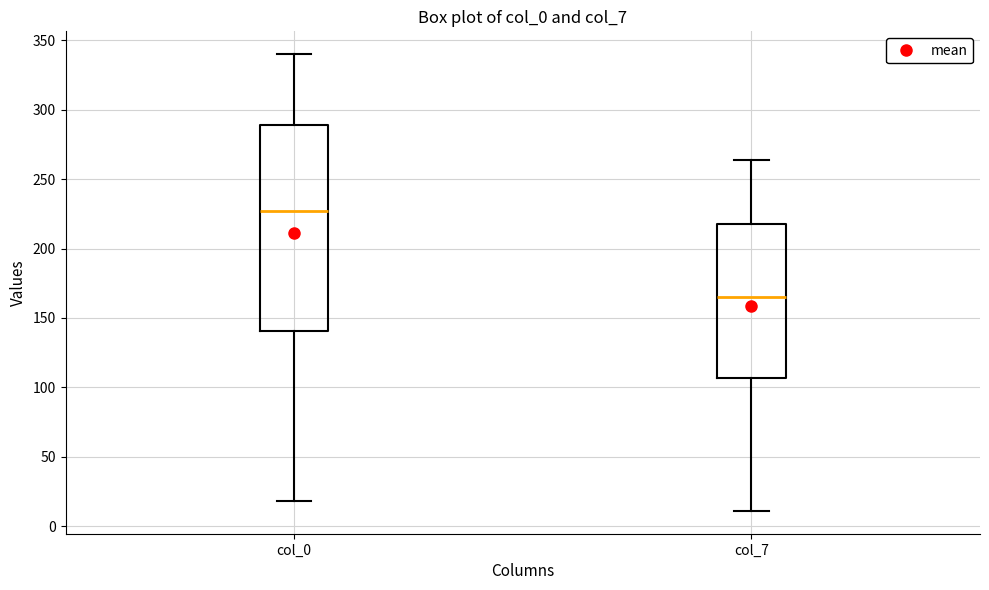

Reading left to right, read every box against the y-axis: the position of its median line, the range the box covers, and the ends of its whiskers. The values are not printed on the chart, so give them approximately, as read against the axis.

col_0: median 225, box 140 to 290, whiskers 20 to 340
col_7: median 165, box 105 to 220, whiskers 10 to 265